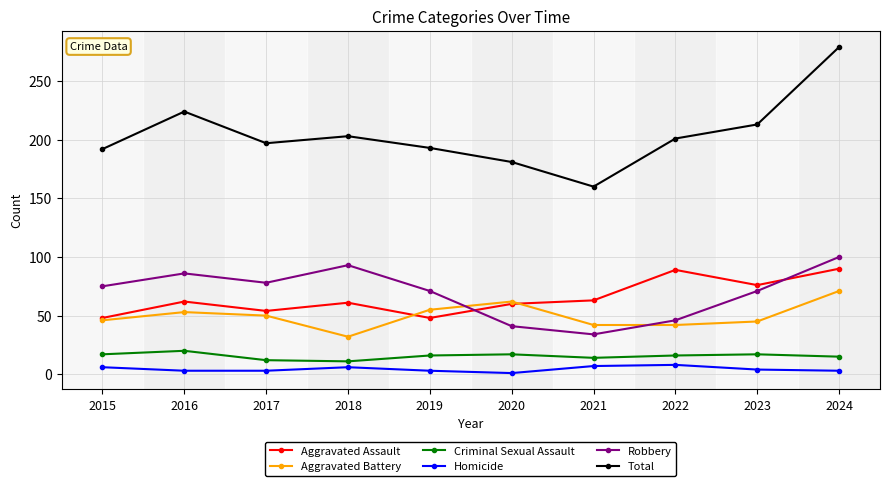

Which series has the largest total across all categories?

Total